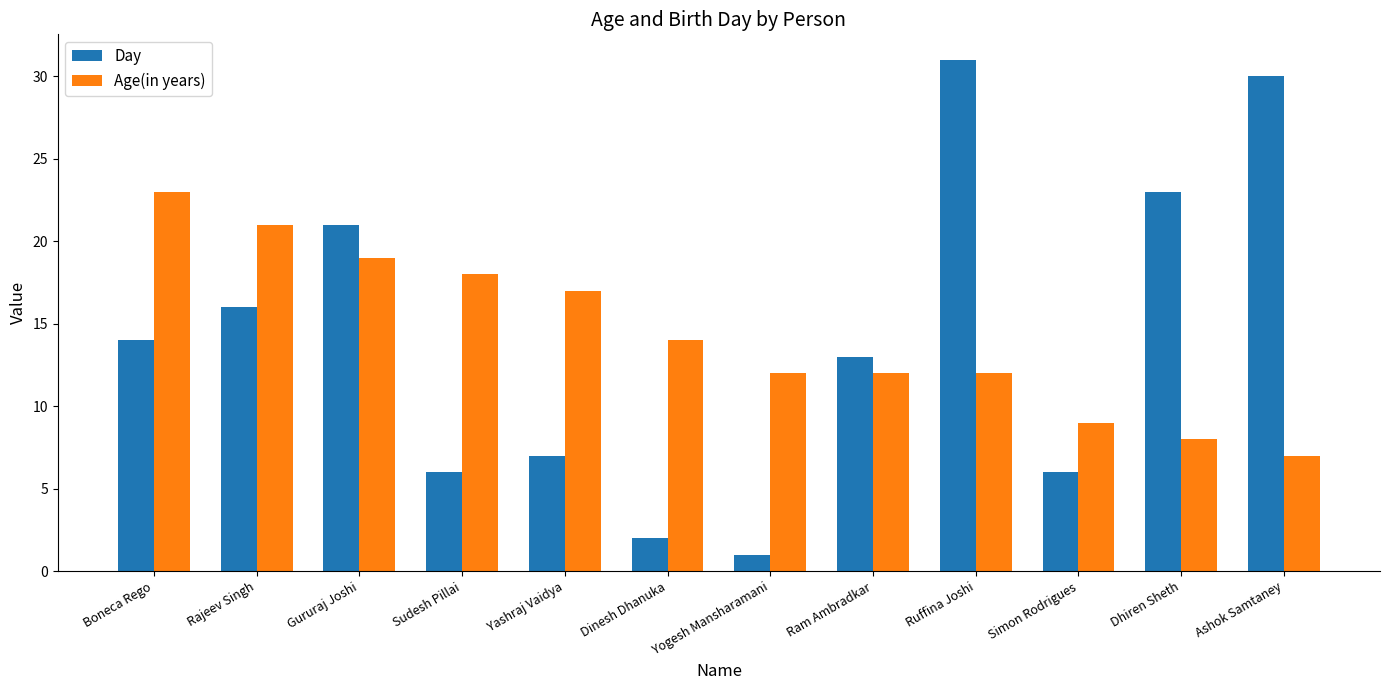

What is the value of the Age(in years) bar at the 10th from the left?

9